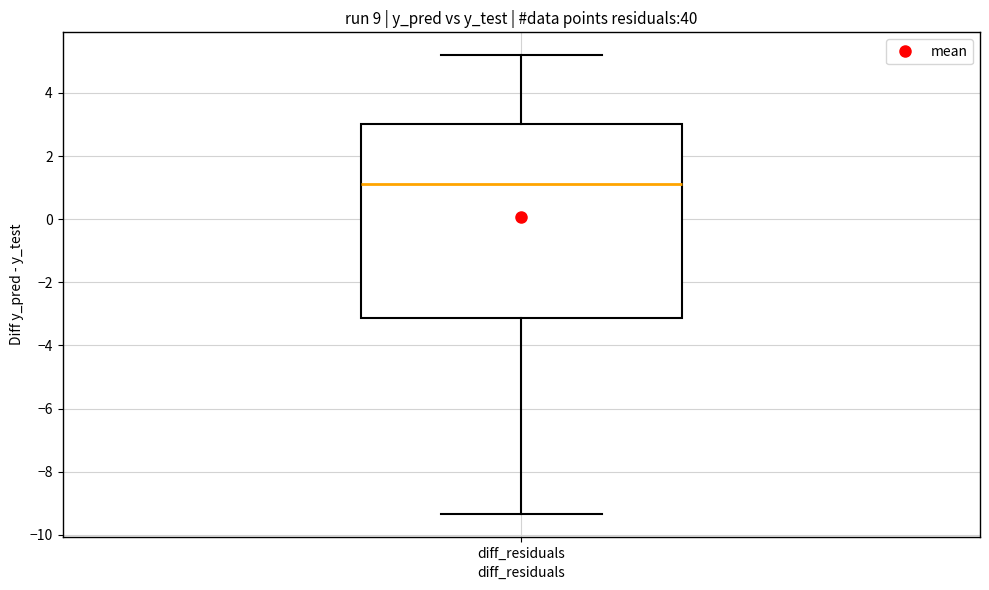

Where does the lower whisker of the box for diff_residuals end on the y-axis? The values are not printed on the chart, so give them approximately, as read against the axis.

-9.4